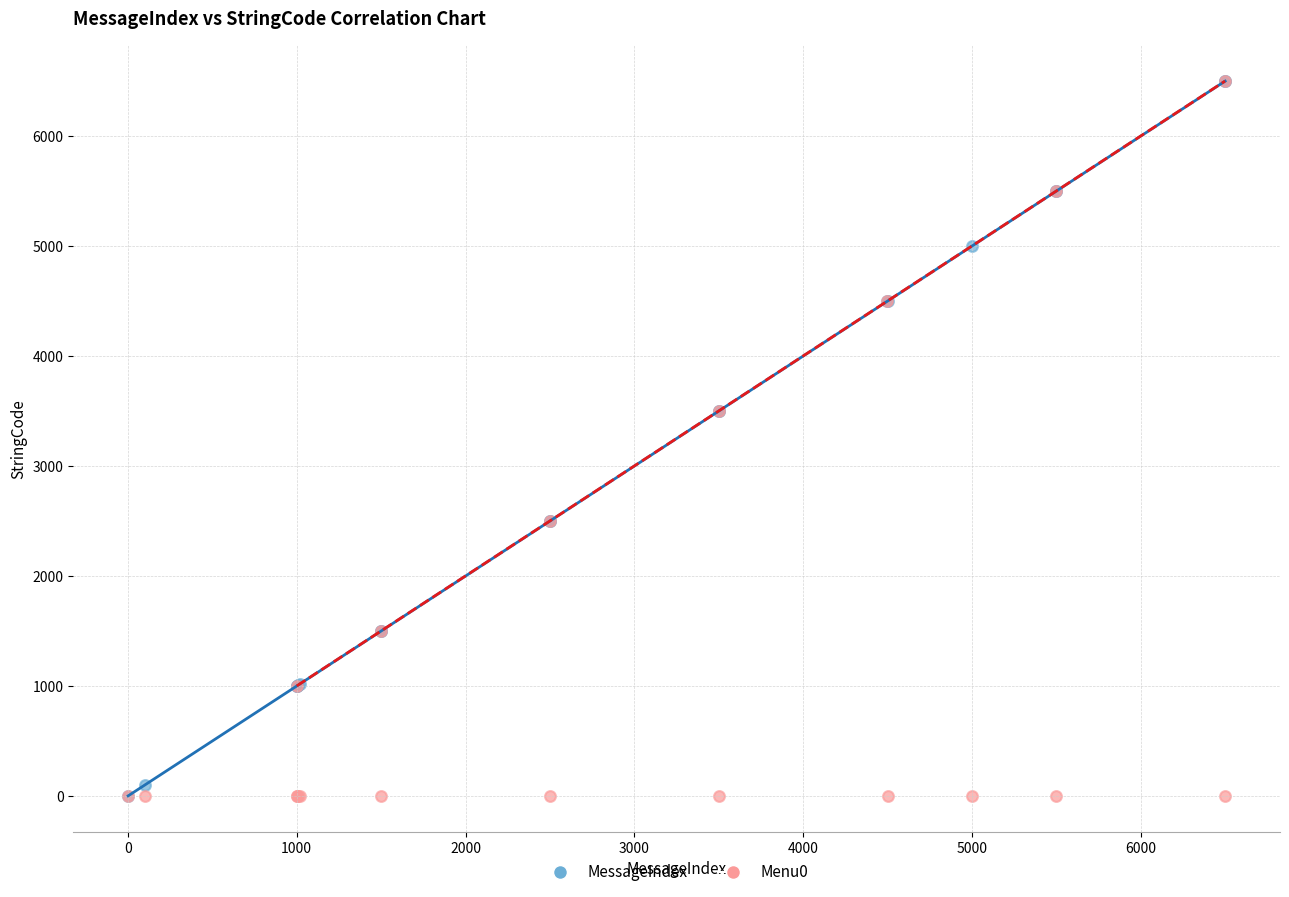

What are all the series names shown in the legend?

MessageIndex, Menu0